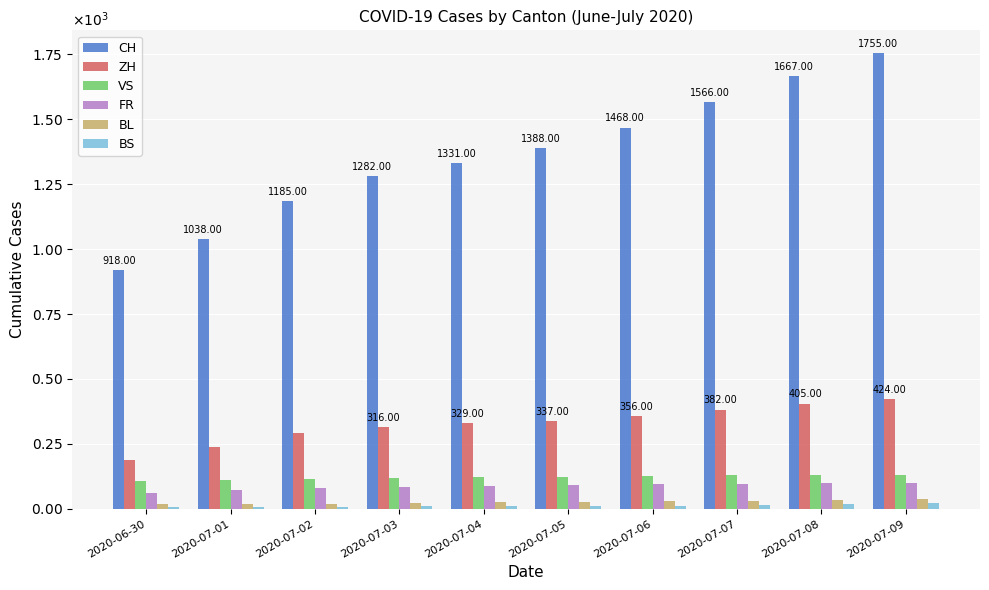

The value of BL at 2020-07-09 is 38. True or false?

True